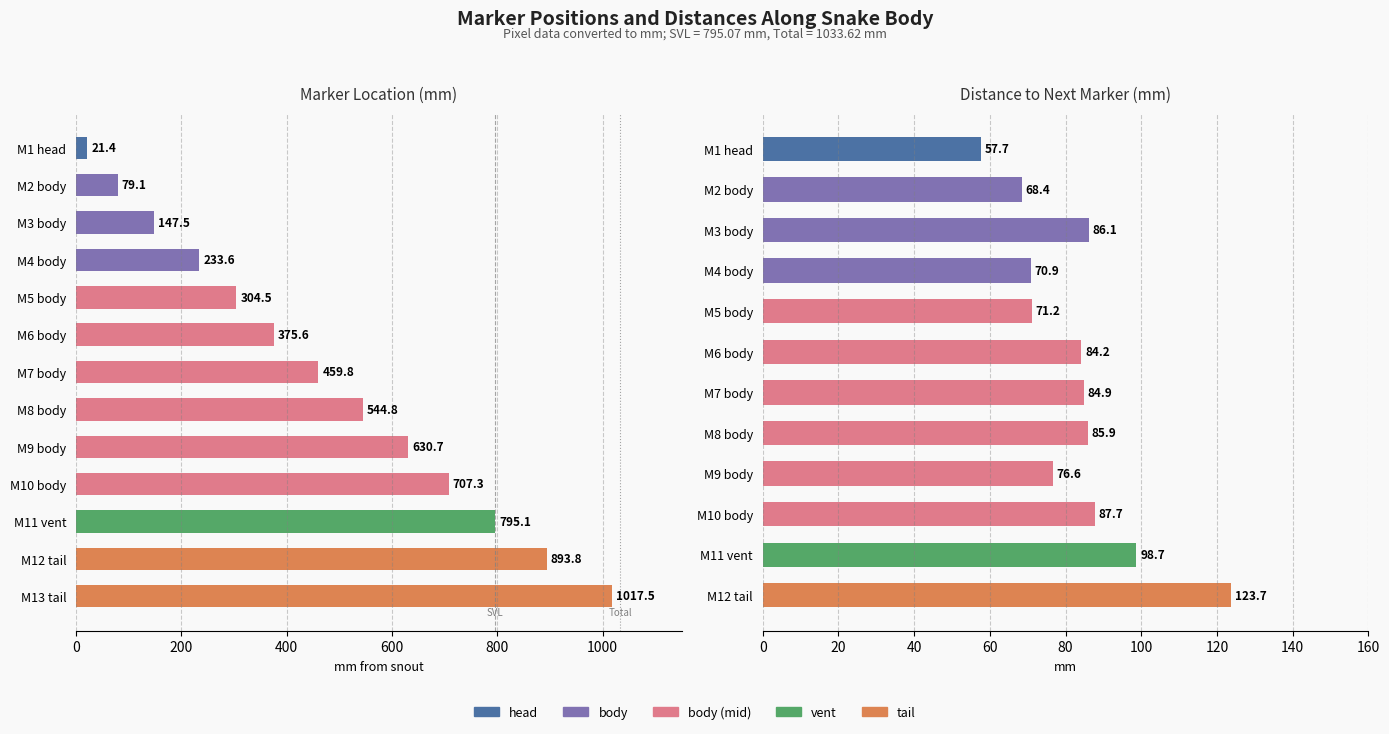

List the labels in order of value, smallest first.

M1 head, M2 body, M3 body, M4 body, M5 body, M6 body, M7 body, M8 body, M9 body, M10 body, M11 vent, M12 tail, M13 tail